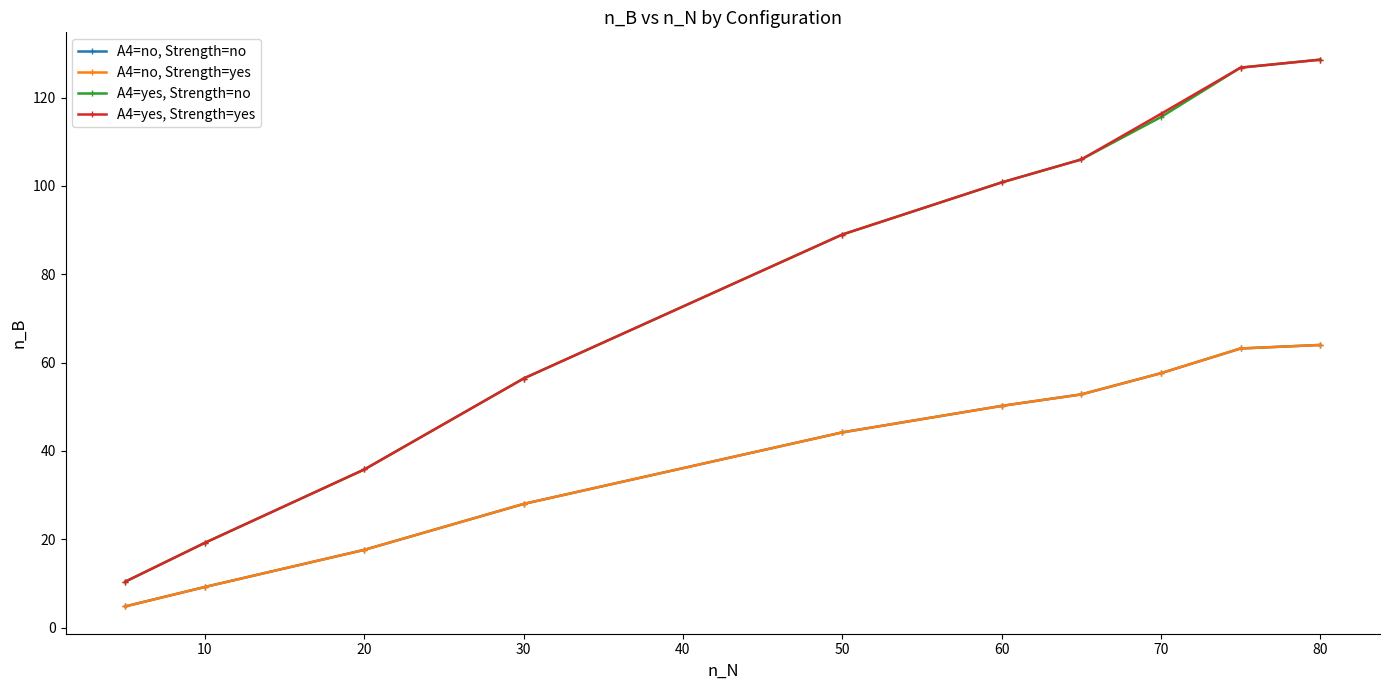

What is the greatest value displayed?

128.6